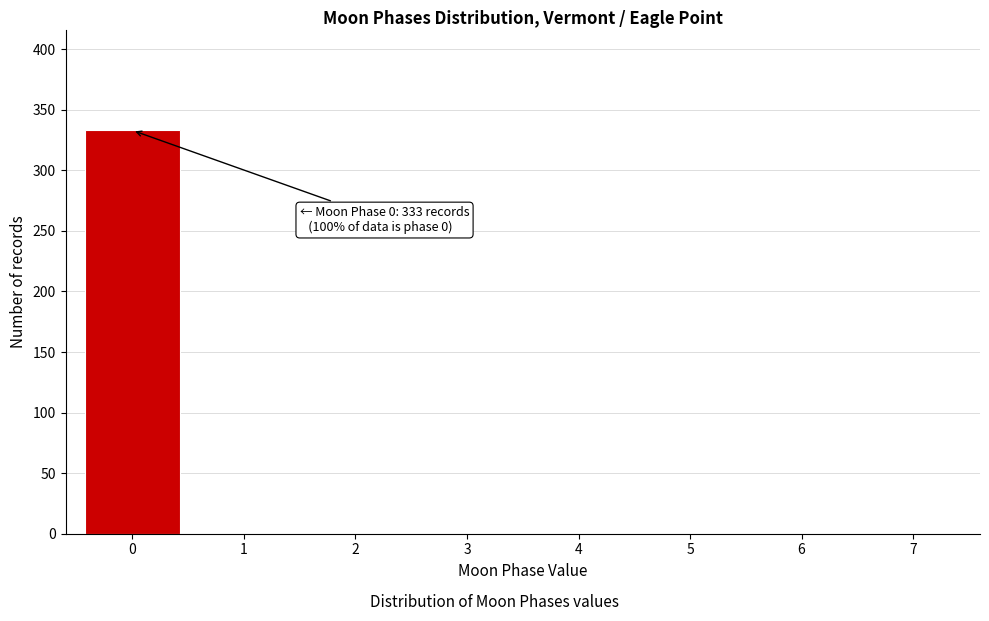

Reading left to right, transcribe all the data shown in this chart.

0=333	1=0	2=0	3=0	4=0	5=0	6=0	7=0